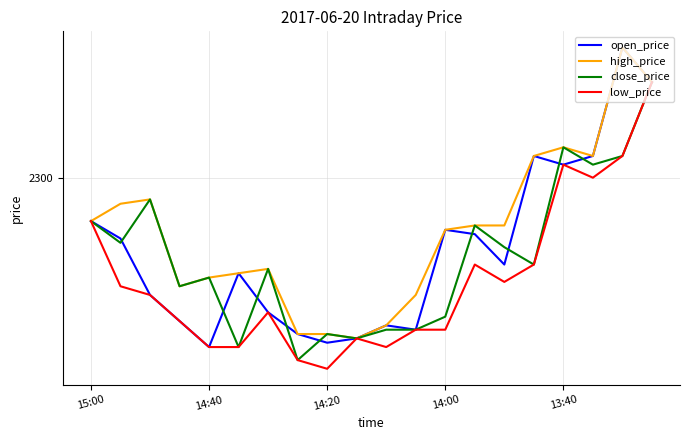

Is this an area chart (filled region under the line)?

No